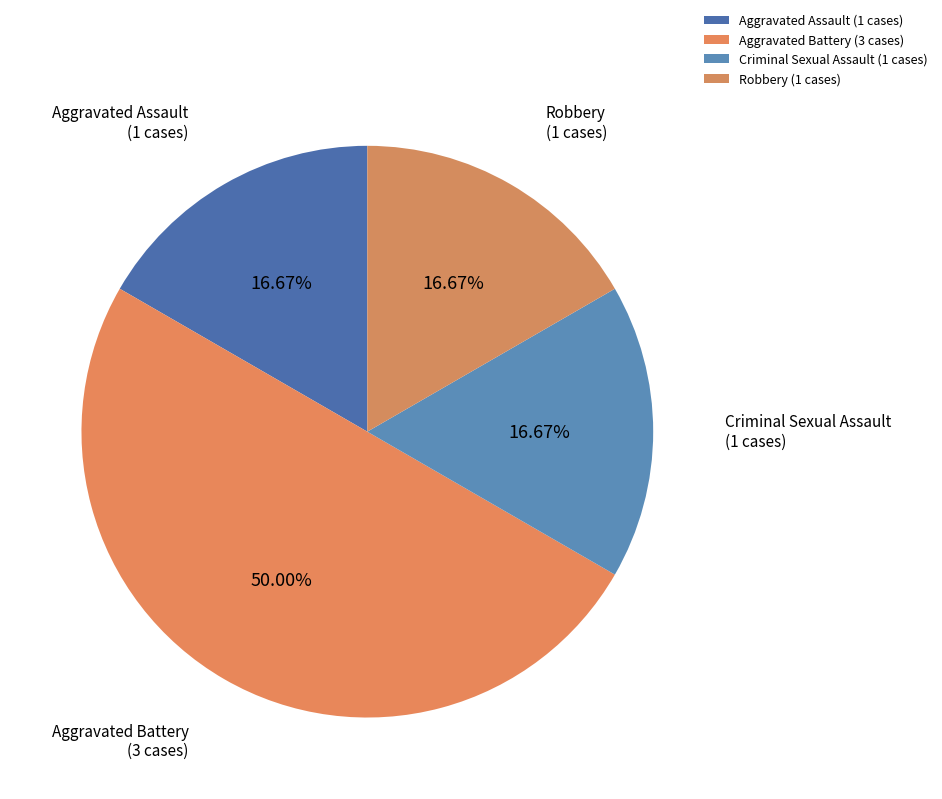

Does Criminal Sexual Assault (1 cases) represent more than half of the total?

No